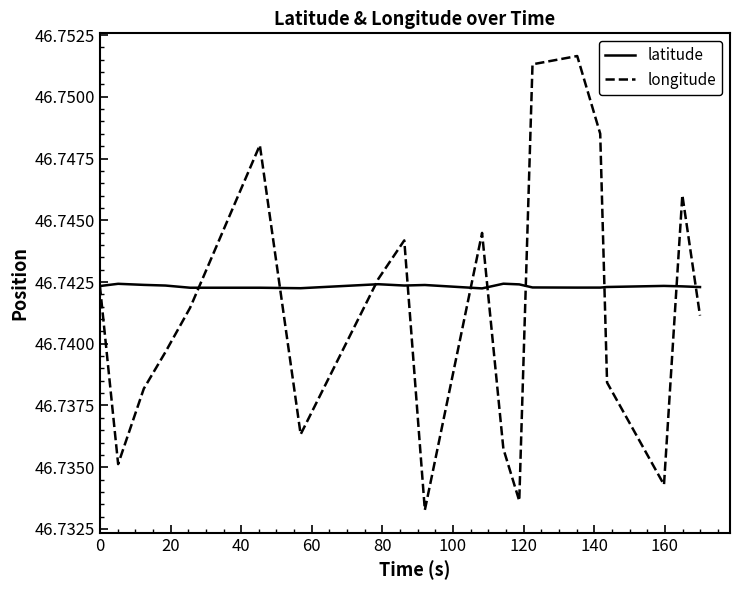

Which series has the largest total across all categories?

latitude